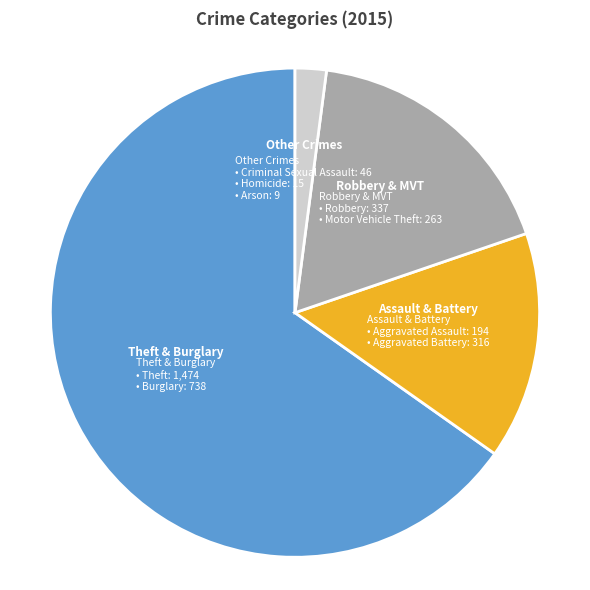

Does any single category account for the majority?

Yes